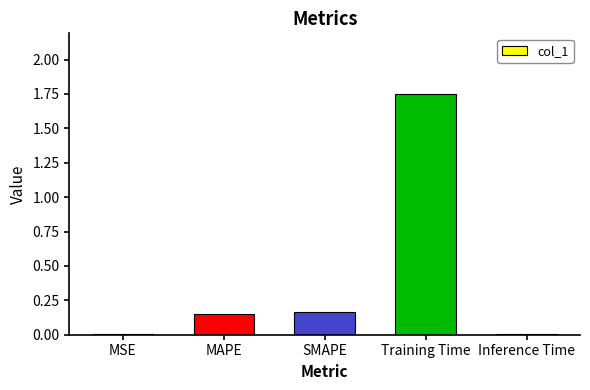

True or false: the data shows 0.0 at MAPE.

False